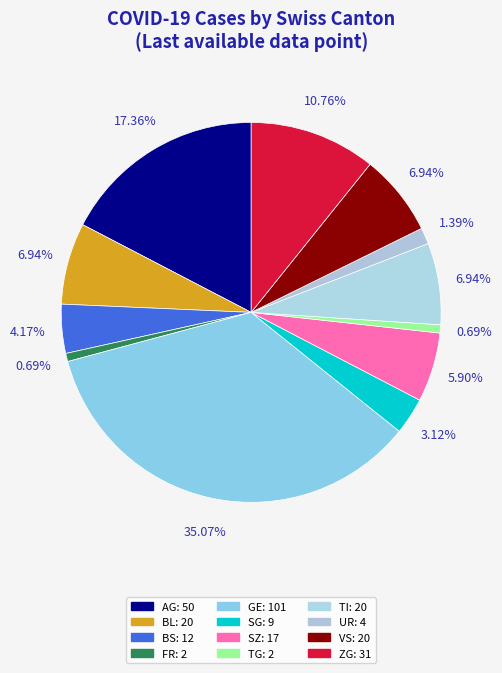

How many segments does this pie chart have?

12